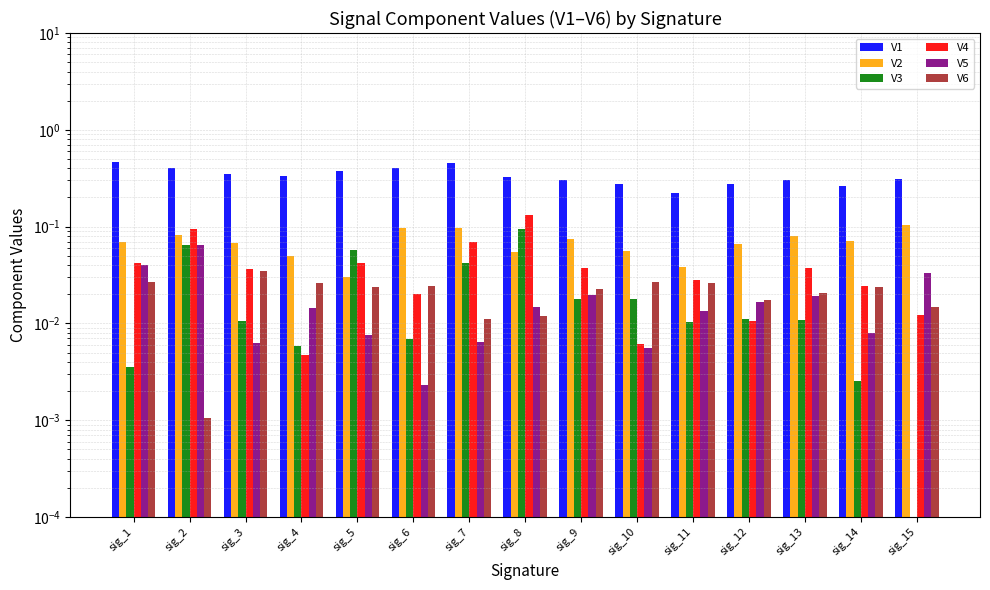

Between sig_6 and sig_7, which series saw the biggest shift?

V4